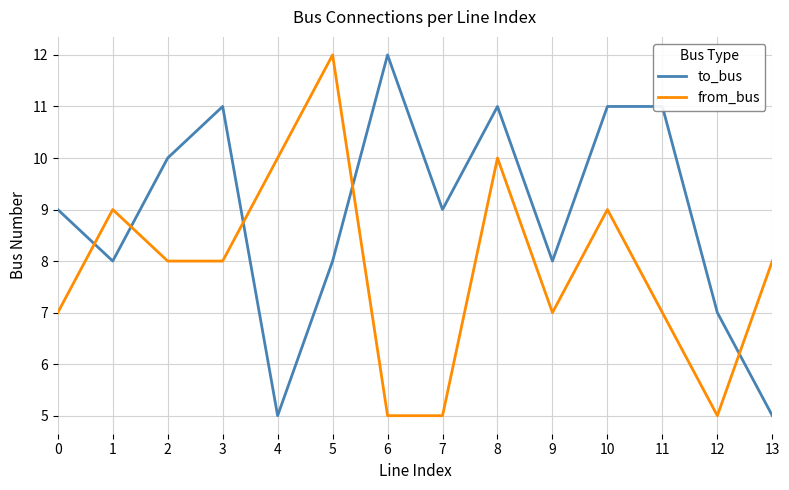

What is the average value of the from_bus series?

8